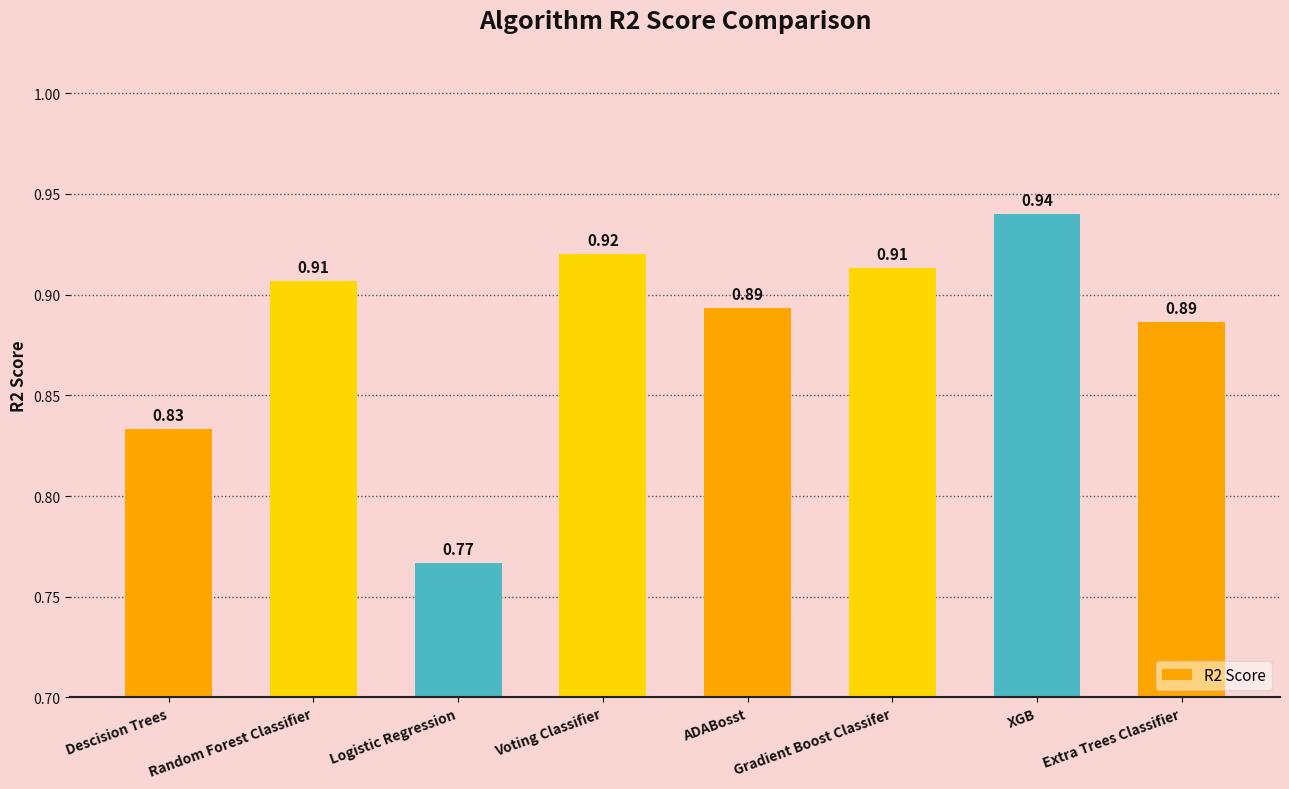

What position from the left is Gradient Boost Classifer?

6